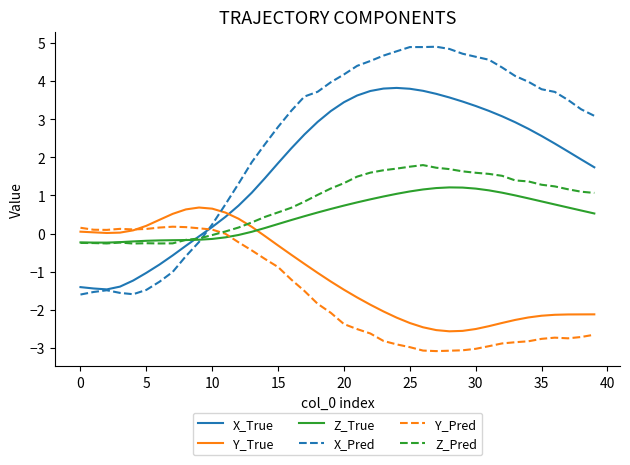

Is this an area chart (filled region under the line)?

No